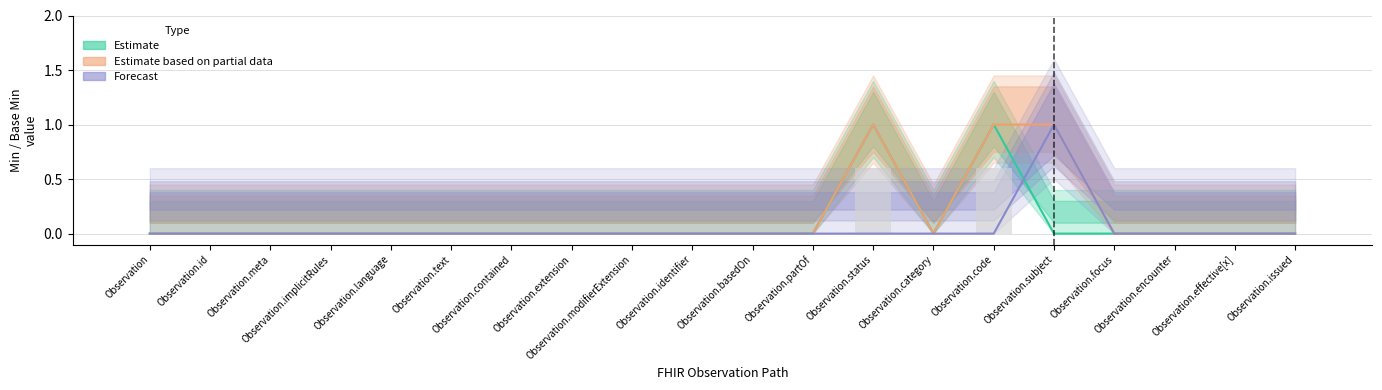

True or false: Estimate has a value of 0 at Observation.issued.

True